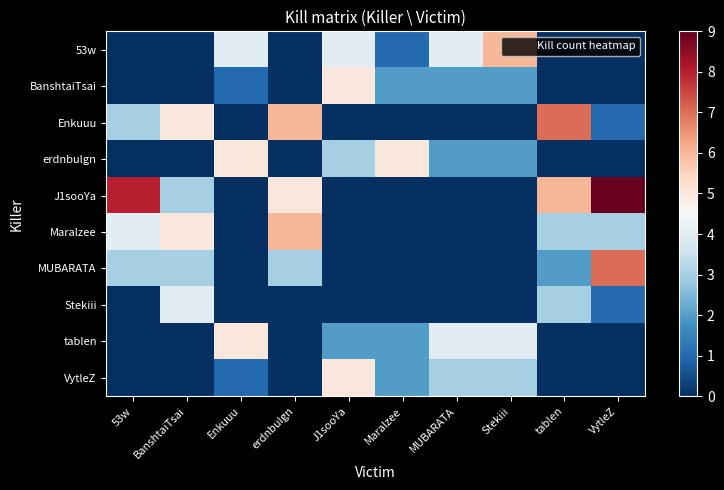

What is the greatest value displayed?

9